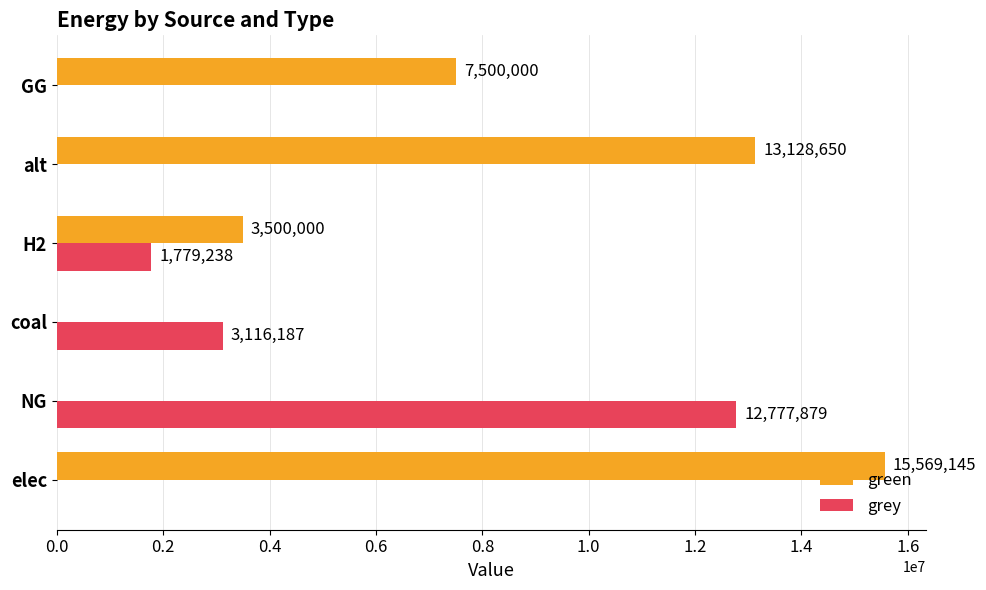

Count the number of categories in the chart.

6